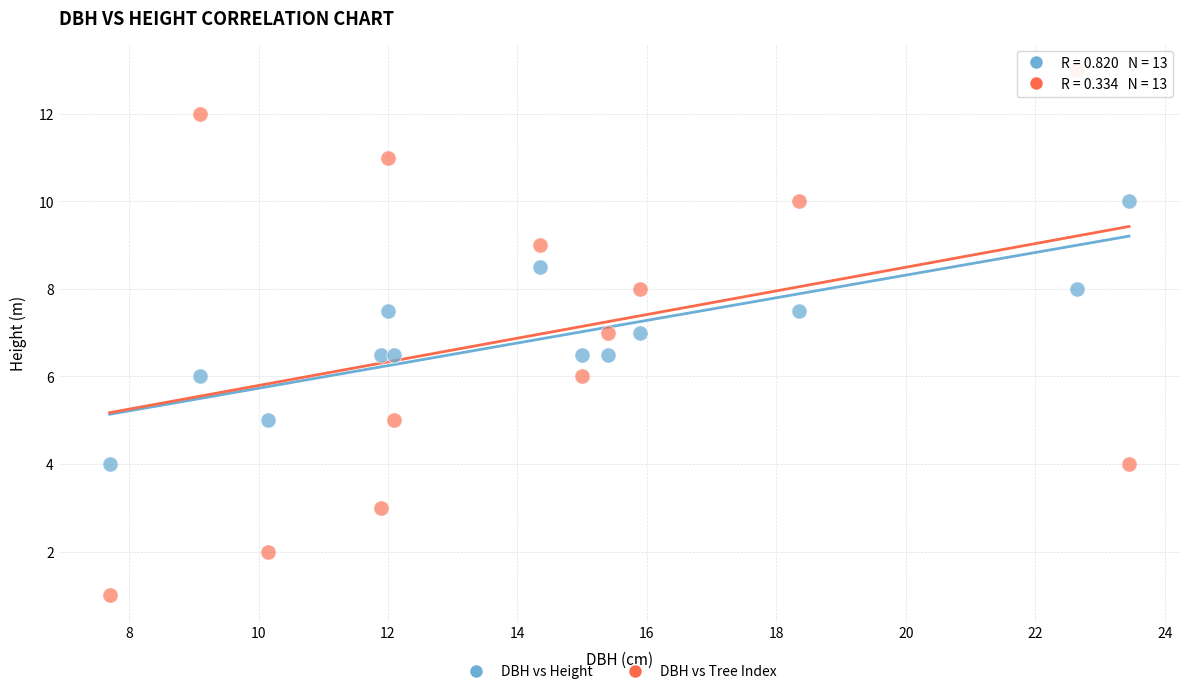

Which series reaches the maximum Y coordinate?

DBH vs Tree Index